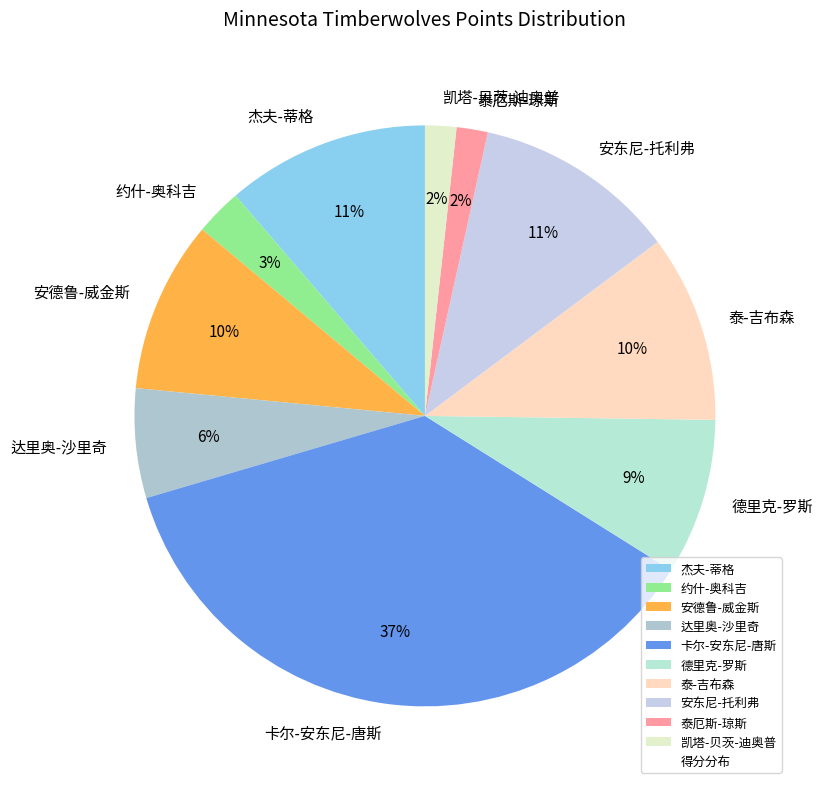

Which category has the biggest portion of the pie?

卡尔-安东尼-唐斯